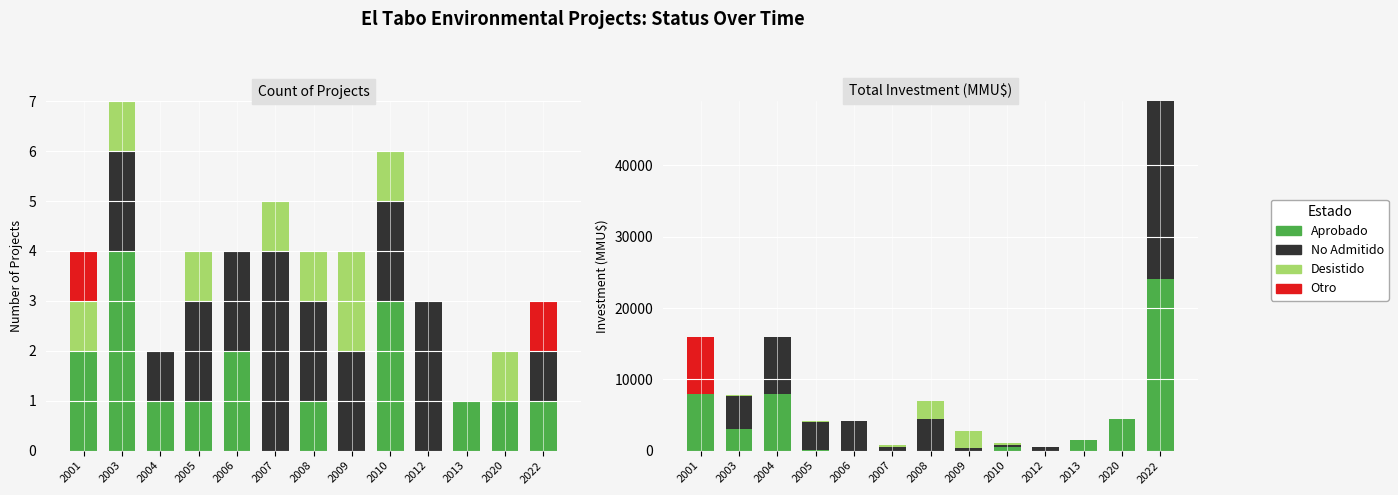

What are all the series names shown in the legend?

Aprobado, No Admitido, Desistido, Otro